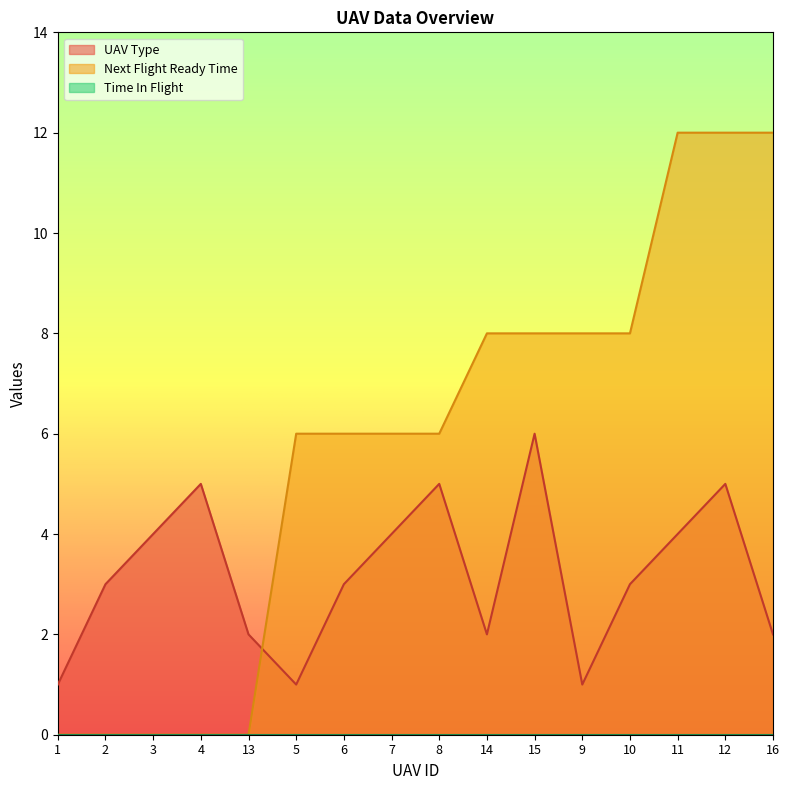

What is the greatest value displayed?

12